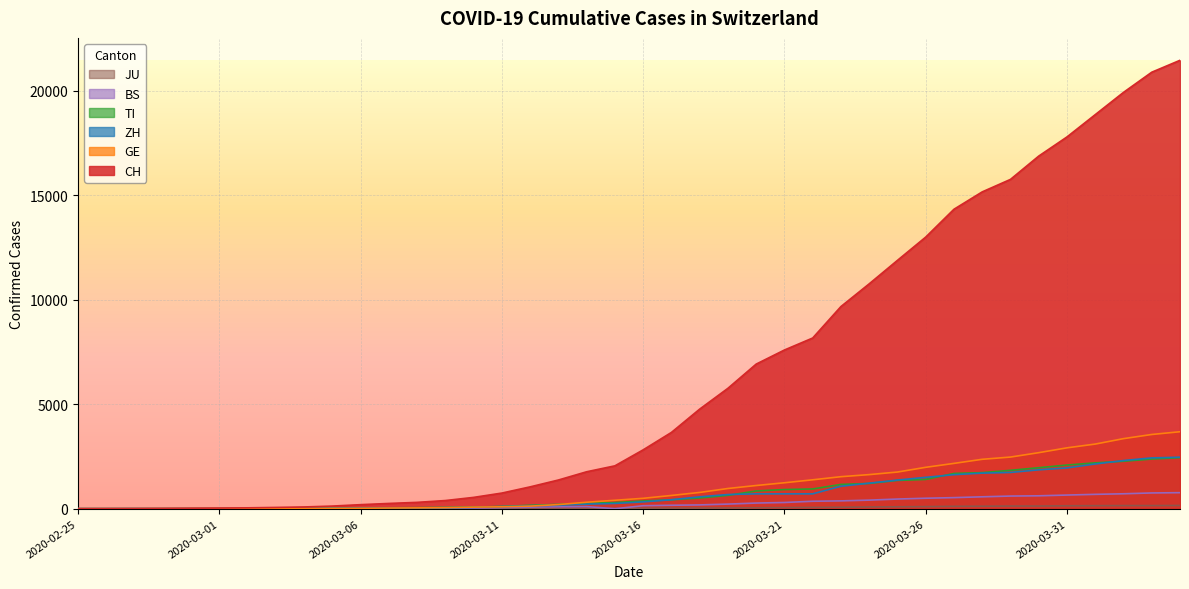

Which category has the highest value across all series?

2020-04-04